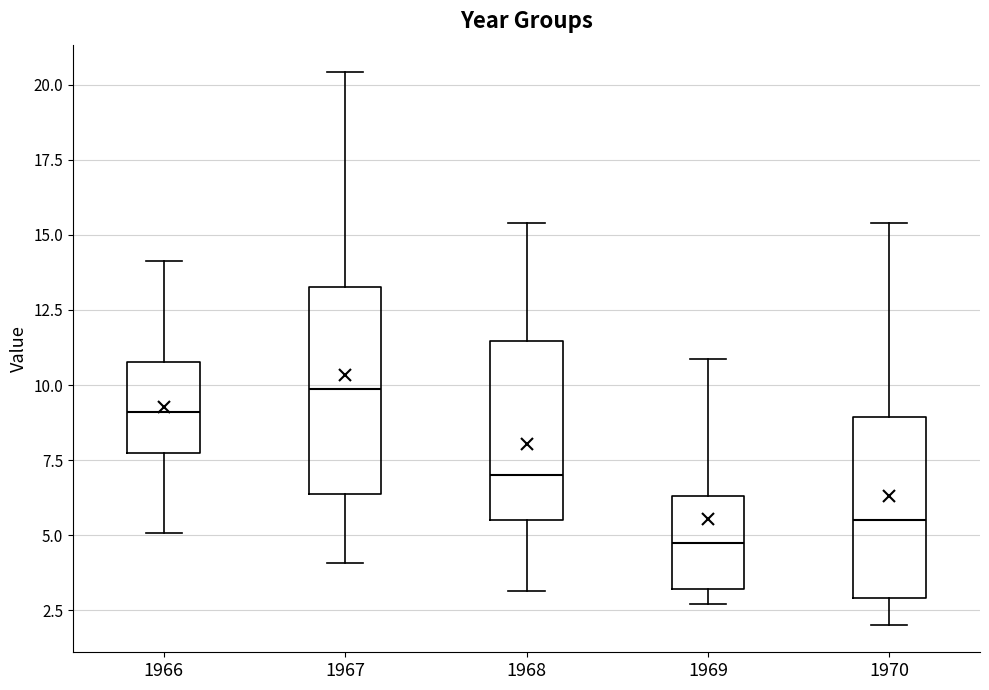

Reading left to right, read every box against the y-axis: the position of its median line, the range the box covers, and the ends of its whiskers. The values are not printed on the chart, so give them approximately, as read against the axis.

1966: median 9.0, box 7.5 to 11.0, whiskers 5.0 to 14.0
1967: median 10.0, box 6.5 to 13.5, whiskers 4.0 to 20.5
1968: median 7.0, box 5.5 to 11.5, whiskers 3.0 to 15.5
1969: median 5.0, box 3.0 to 6.5, whiskers 2.5 to 11.0
1970: median 5.5, box 3.0 to 9.0, whiskers 2.0 to 15.5